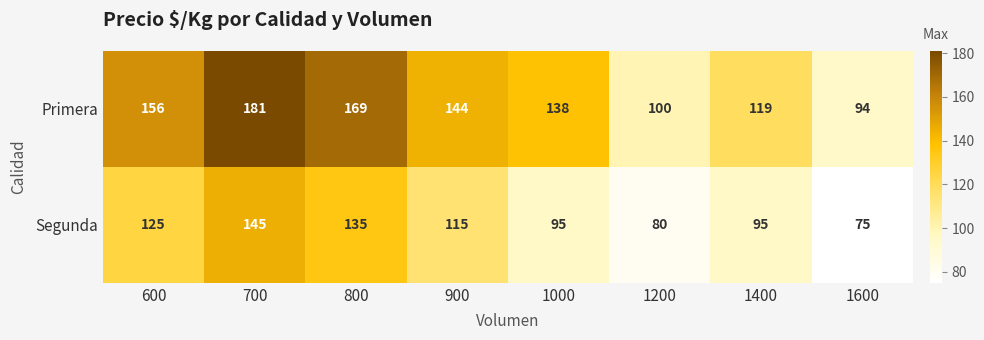

At which label does Segunda first exceed 115?

600